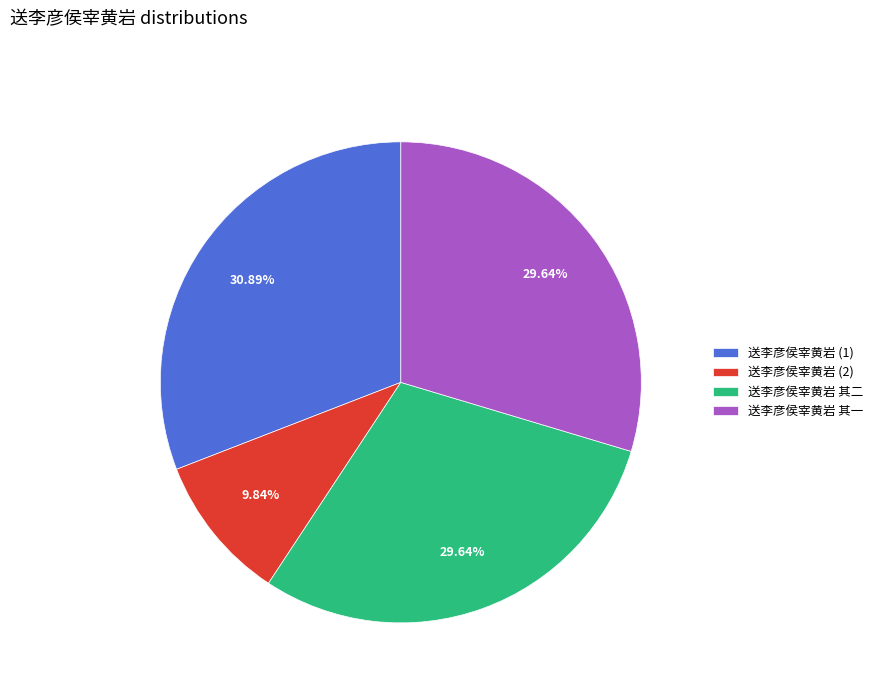

Between 送李彦侯宰黄岩 (1) and 送李彦侯宰黄岩 其一, which is larger?

送李彦侯宰黄岩 (1)